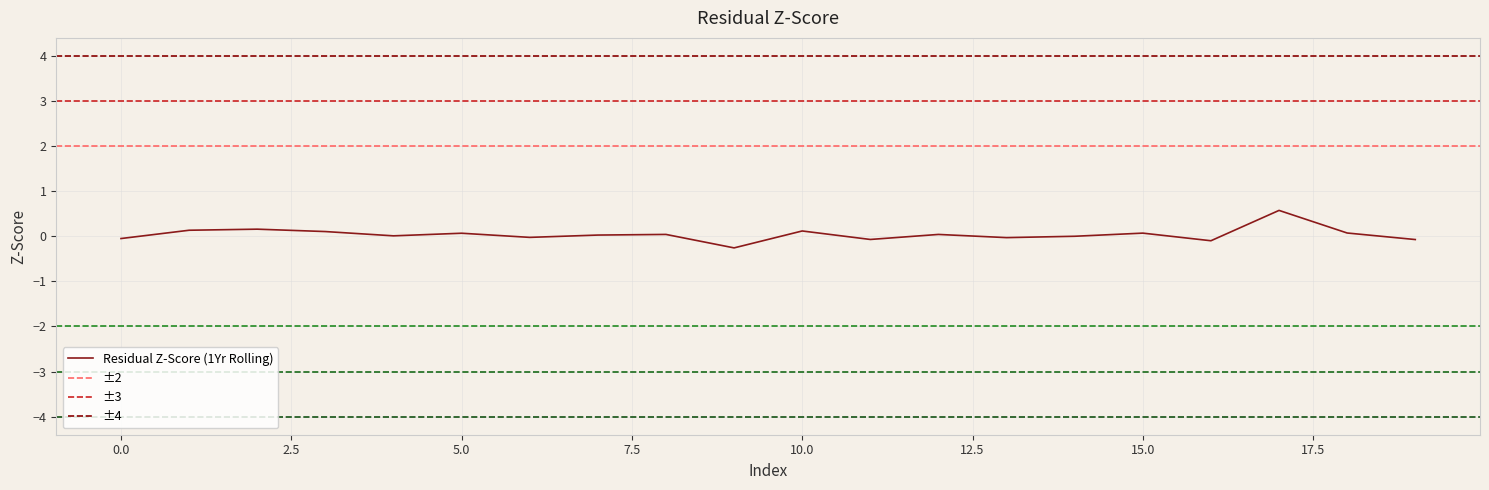

The col_2 series shows -0.1 at 5. True or false?

False